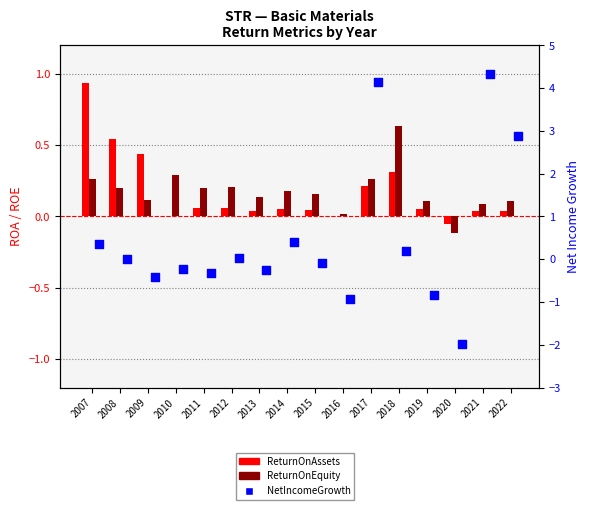

Which series has the largest Y range (max minus min)?

NetIncomeGrowth